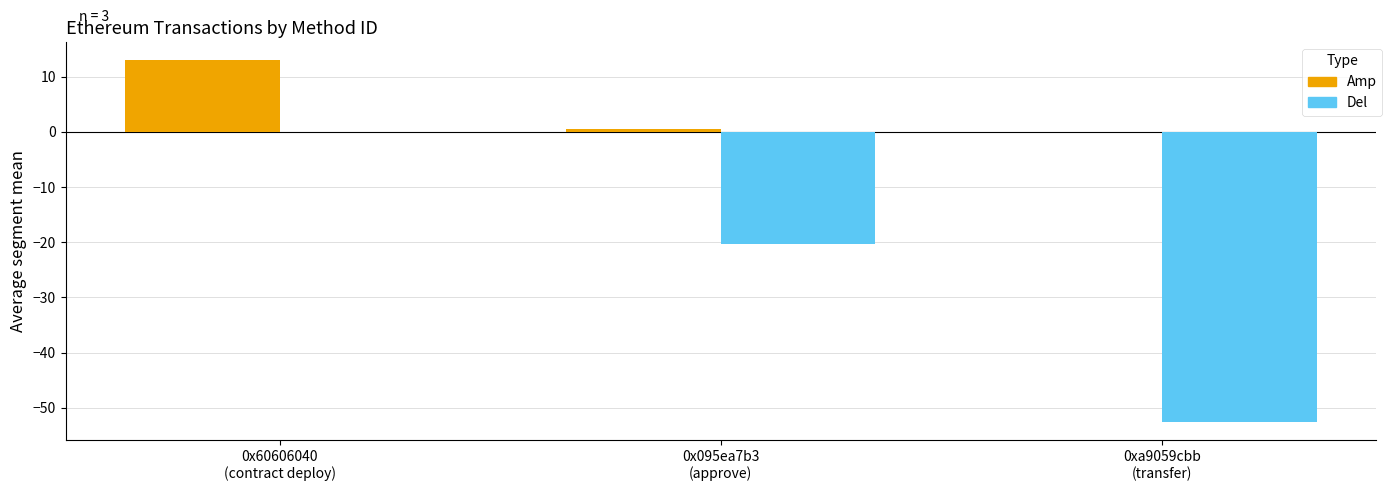

Reading left to right, extract all data points from this chart.

Amp: 0x60606040
(contract deploy)=13.0	0x095ea7b3
(approve)=0.4	0xa9059cbb
(transfer)=0.0
Del: 0x60606040
(contract deploy)=0.0	0x095ea7b3
(approve)=-20.3	0xa9059cbb
(transfer)=-52.6